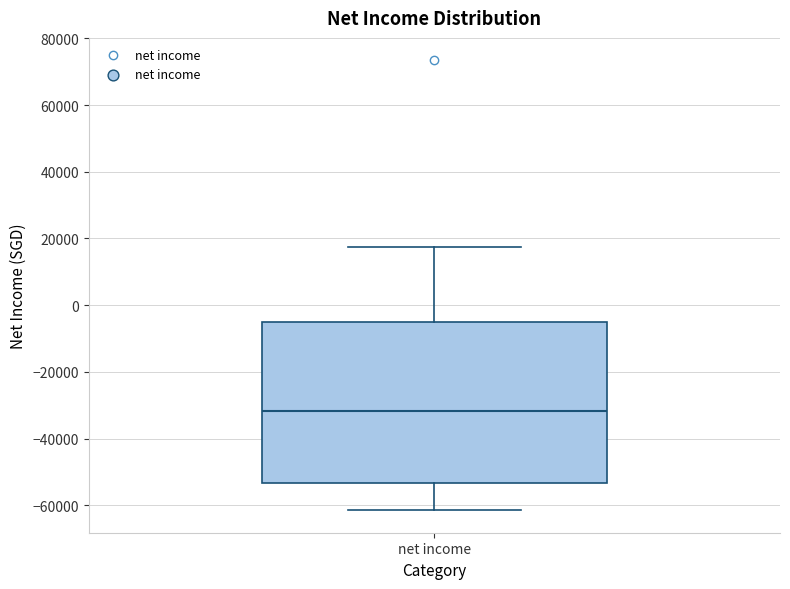

Read this box plot against the y-axis: the position of the median line, the range covered by the box, and the ends of both whiskers. The values are not printed on the chart, so give them approximately, as read against the axis.

median -32000, box -54000 to -4000, whiskers -62000 to 18000